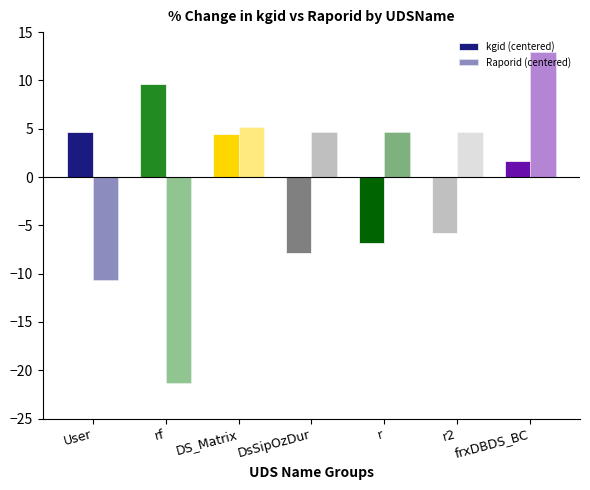

Read the Raporid (centered) value at r2.

4.7